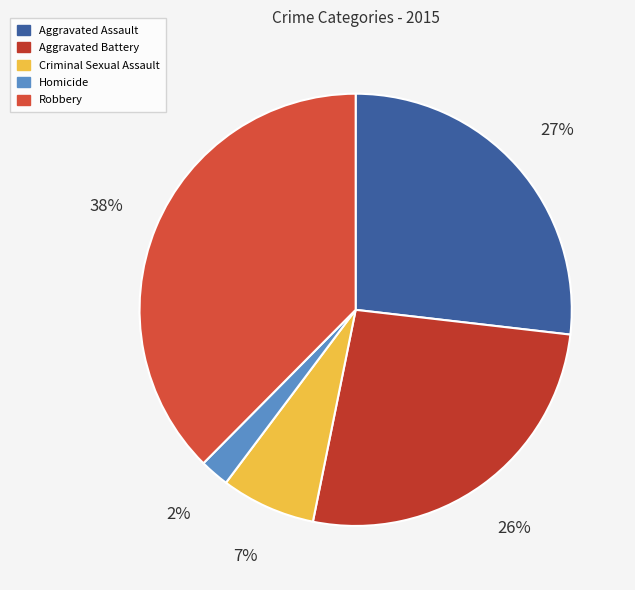

What is the total percentage of Aggravated Battery and Robbery?

63.9%